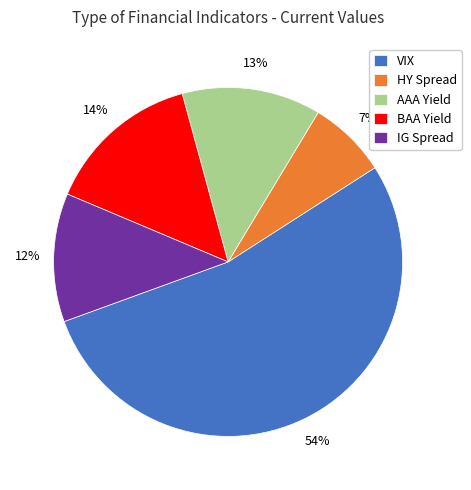

Is the sum of IG Spread and VIX greater than half?

Yes